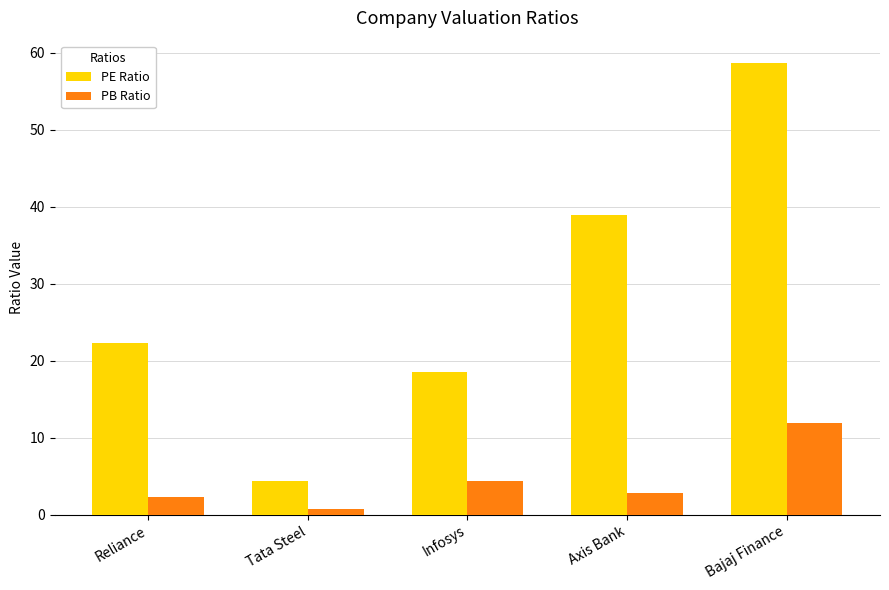

Reading right to left, transcribe all the data shown in this chart.

PE Ratio: Bajaj Finance=58.6	Axis Bank=38.9	Infosys=18.6	Tata Steel=4.4	Reliance=22.2
PB Ratio: Bajaj Finance=11.9	Axis Bank=2.8	Infosys=4.4	Tata Steel=0.7	Reliance=2.2